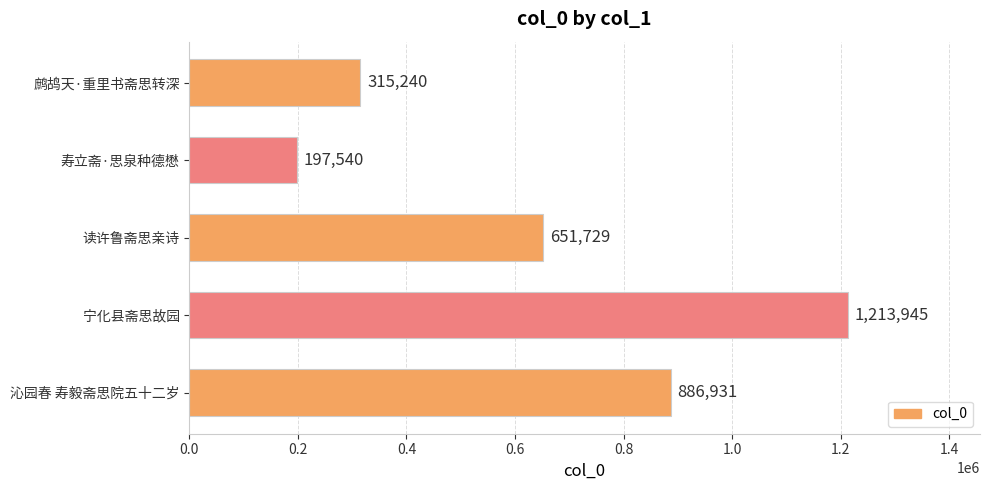

The chart shows a value of 143679 at 鹧鸪天·重里书斋思转深. True or false?

False